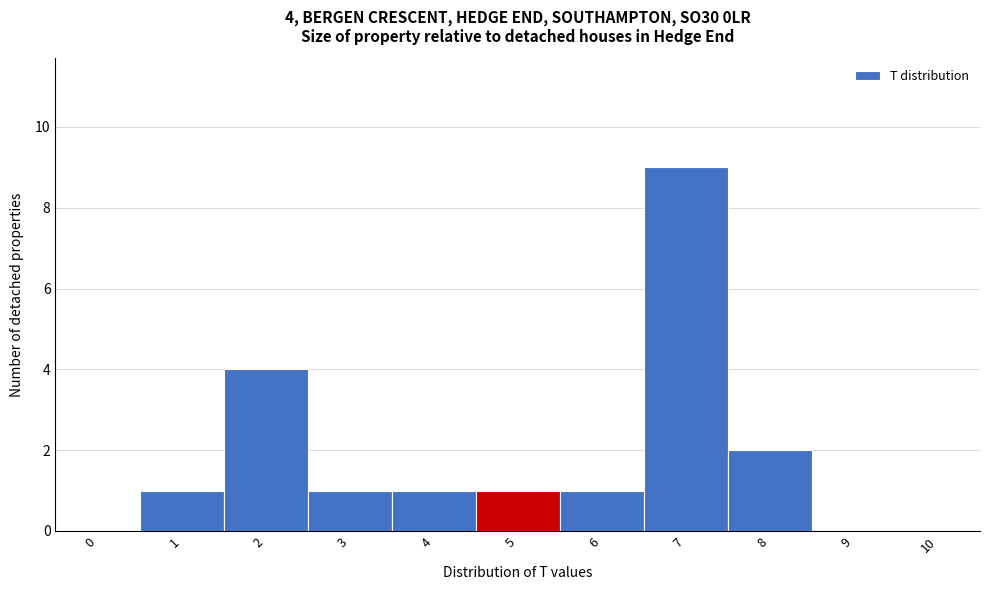

Reading right to left, what are all the values shown in this chart?

10=0	9=0	8=2	7=9	6=1	5=1	4=1	3=1	2=4	1=1	0=0